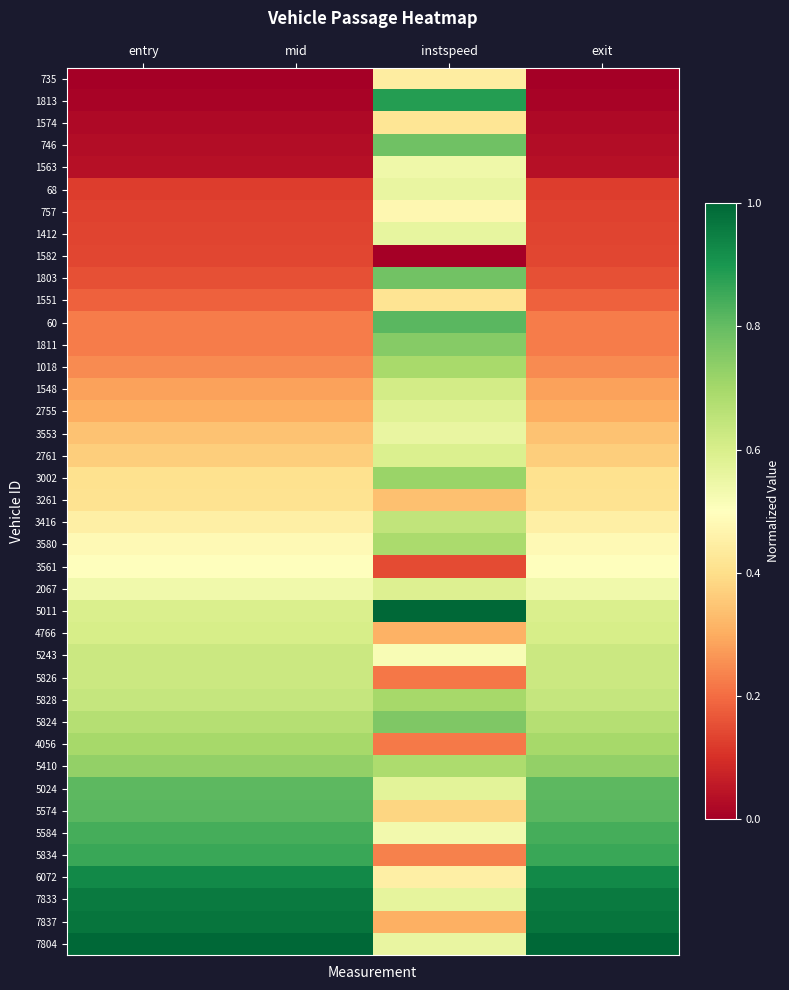

Between entry and exit, which series saw the biggest shift?

5011